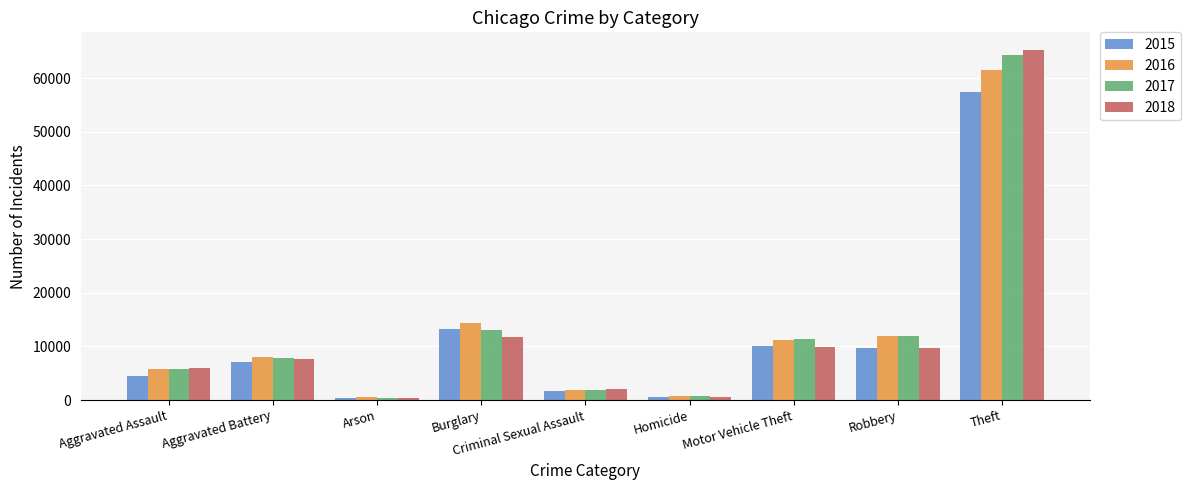

True or false: 2016 has a value of 8156 at Robbery.

False